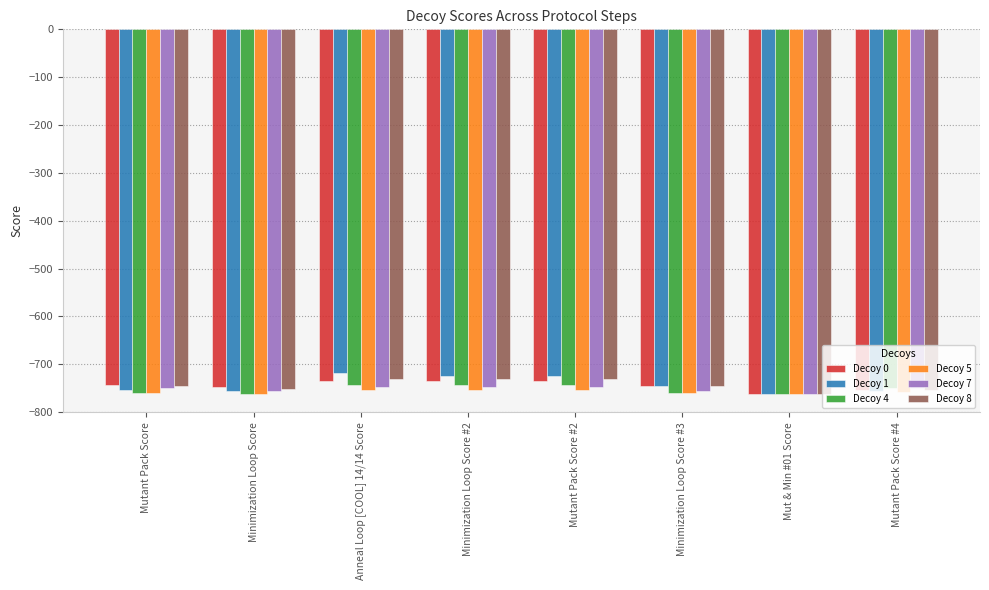

What is the average value of the Decoy 8 series?

-744.0